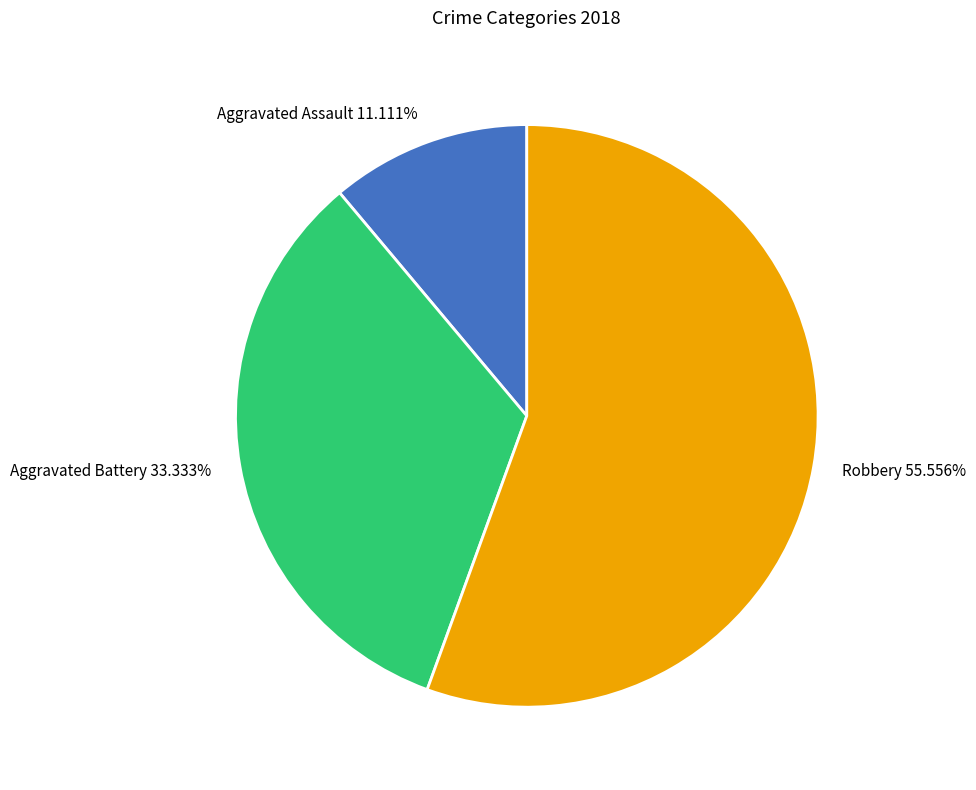

Count the number of slices in the pie.

3